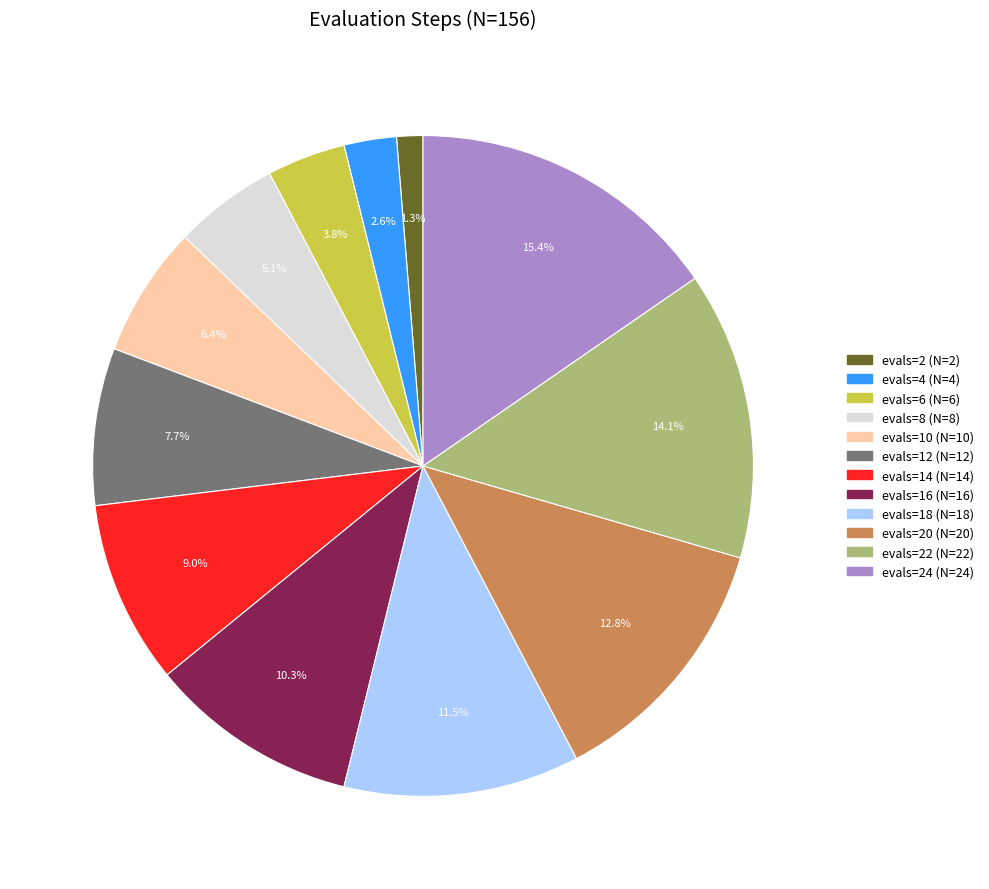

How many segments does this pie chart have?

12